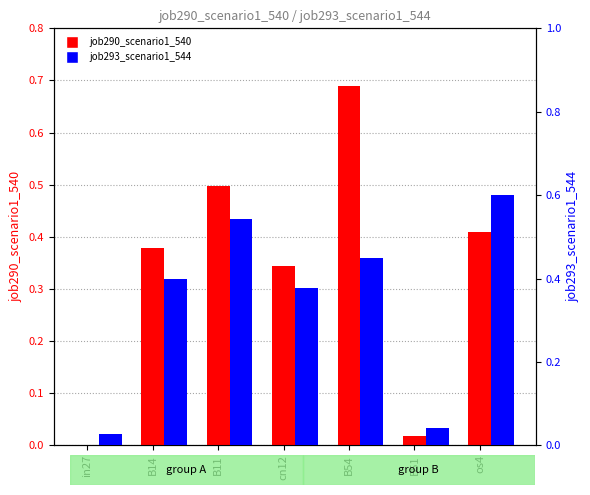

What position from the left is in27?

1